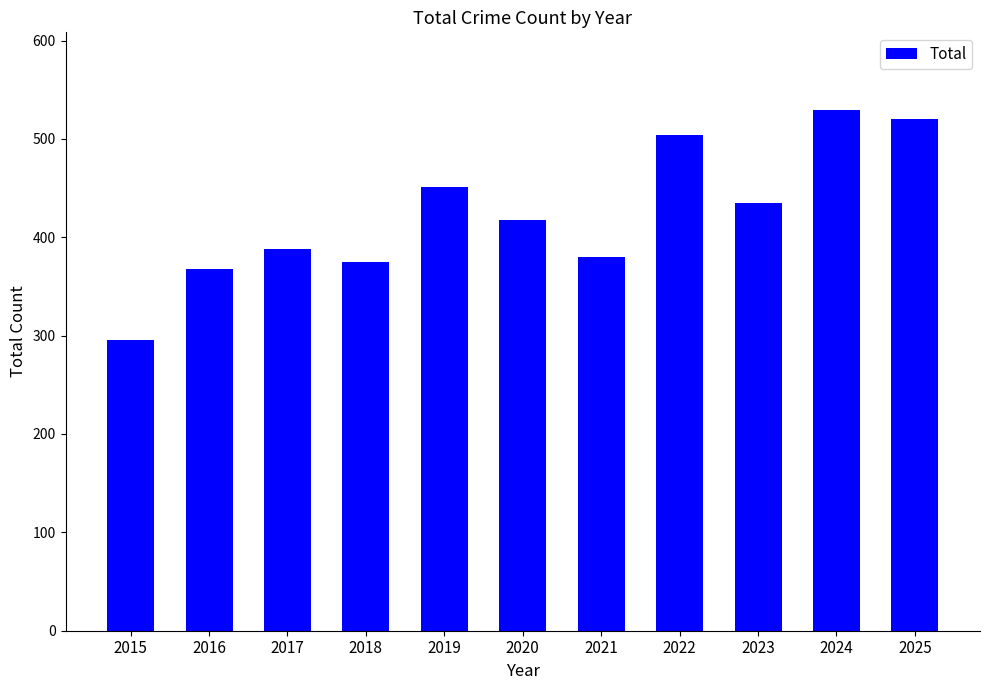

What is the value of the 6th bar from the left?

418